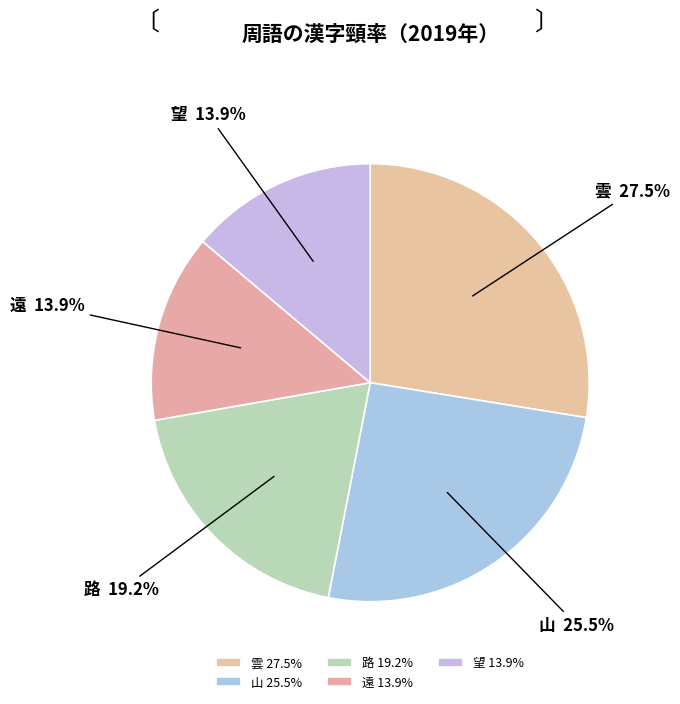

Does 遠 represent more than half of the total?

No